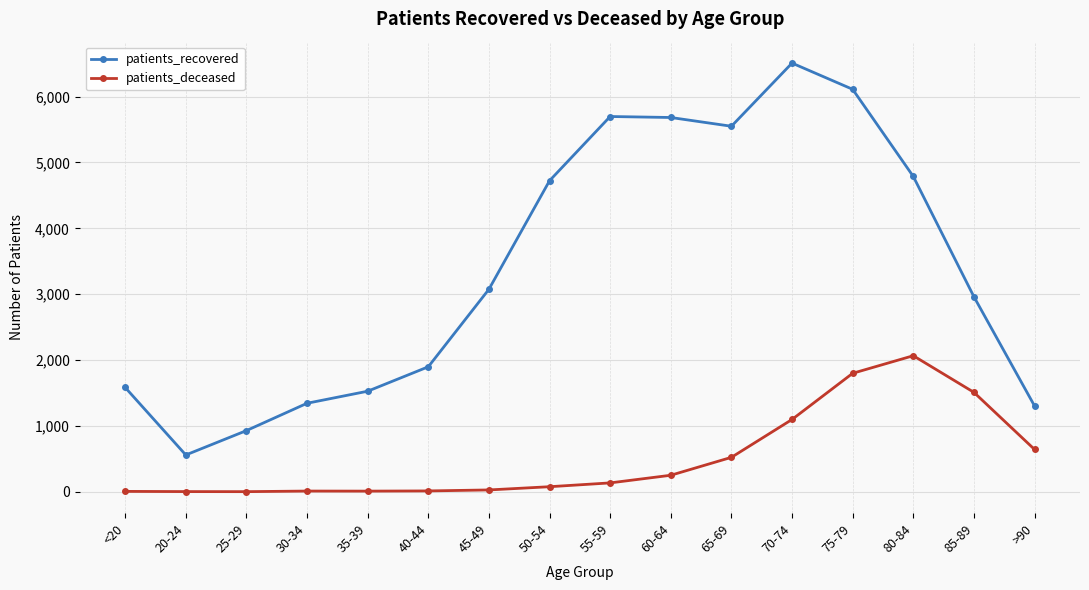

Is it true that patients_recovered equals 5550 at 65-69?

True